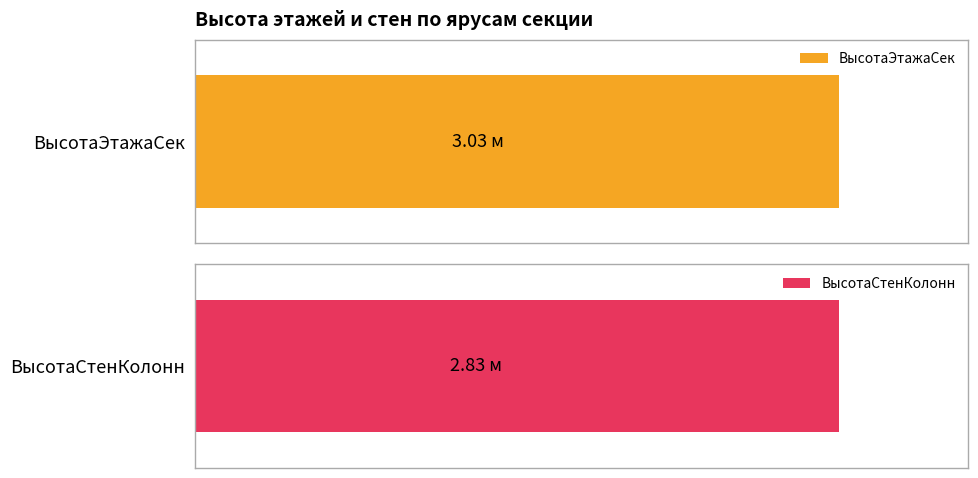

How many series are shown in this chart?

2